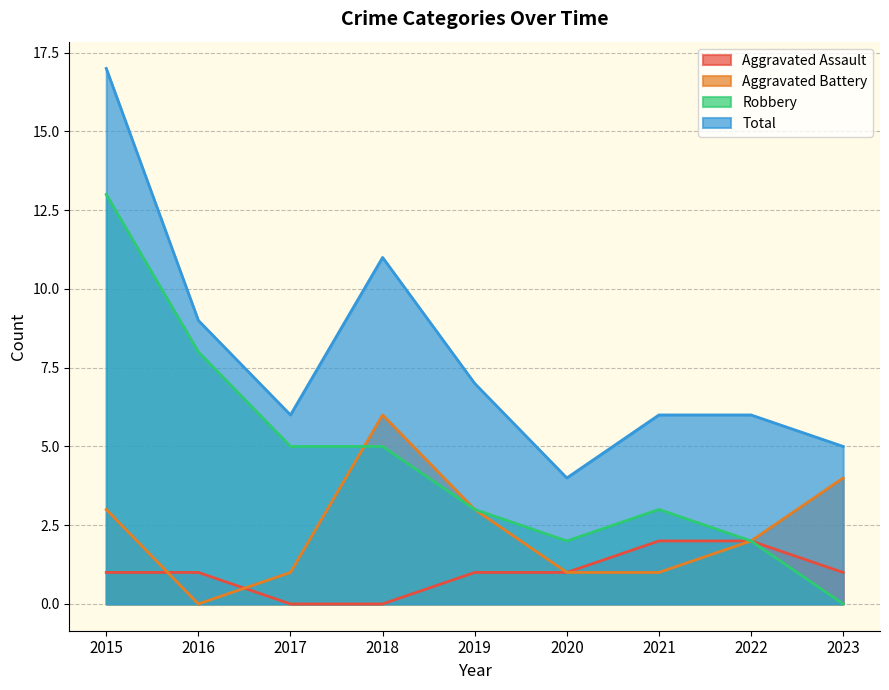

Where is the first local minimum for Robbery?

2020